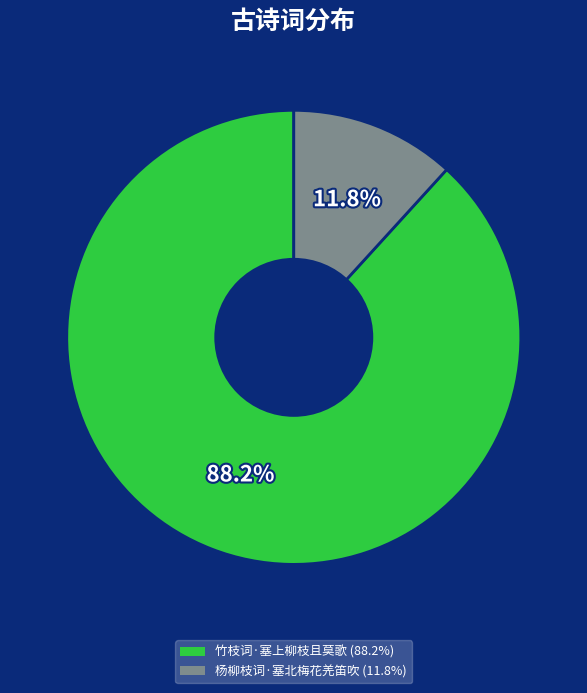

Which slice is the smallest?

杨柳枝词·塞北梅花羌笛吹